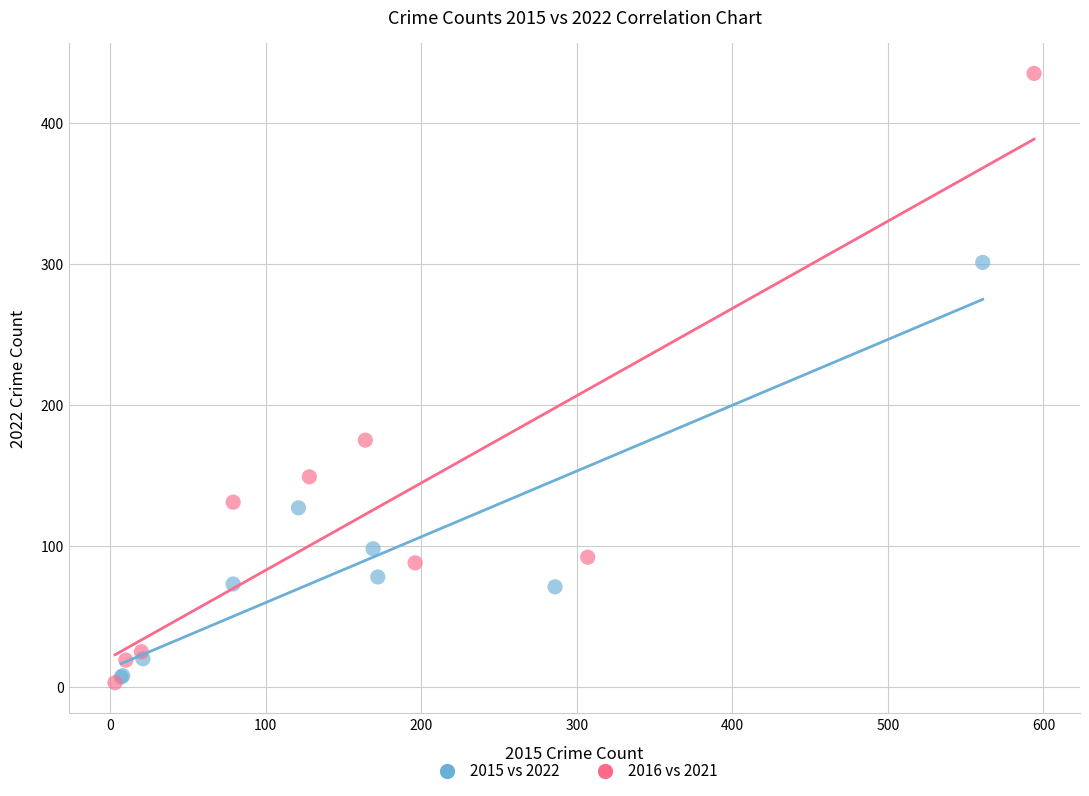

Which series contains the lowest Y value?

2016 vs 2021